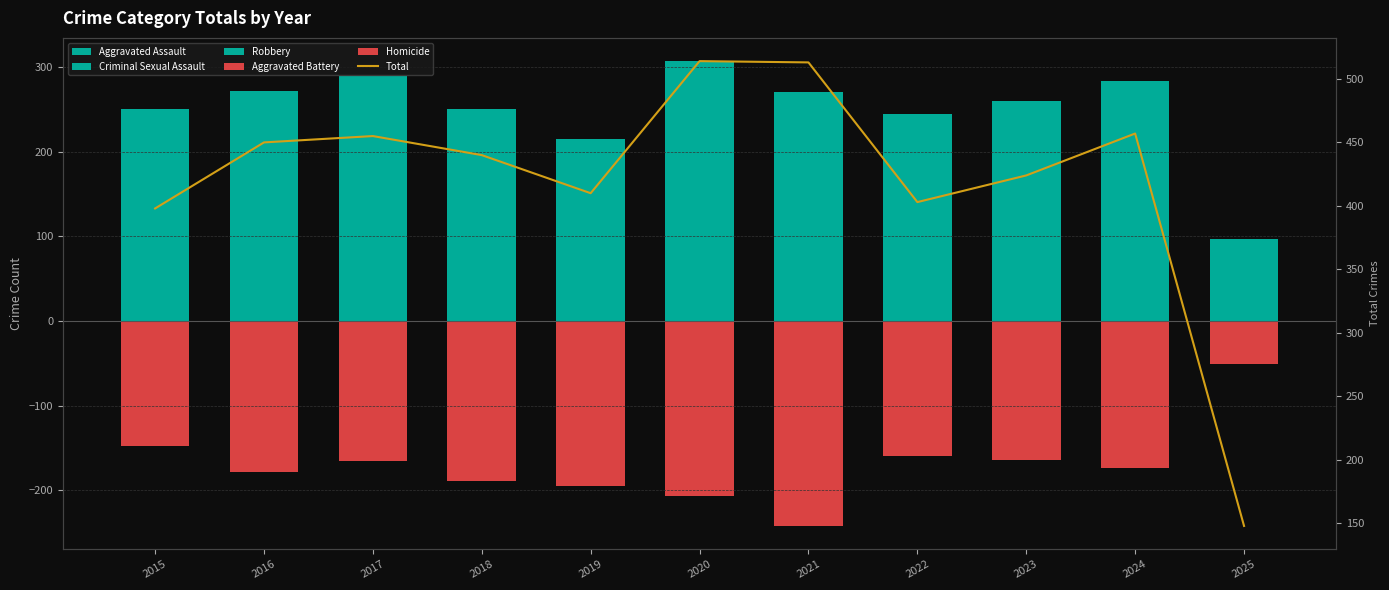

What is the greatest value displayed?

514